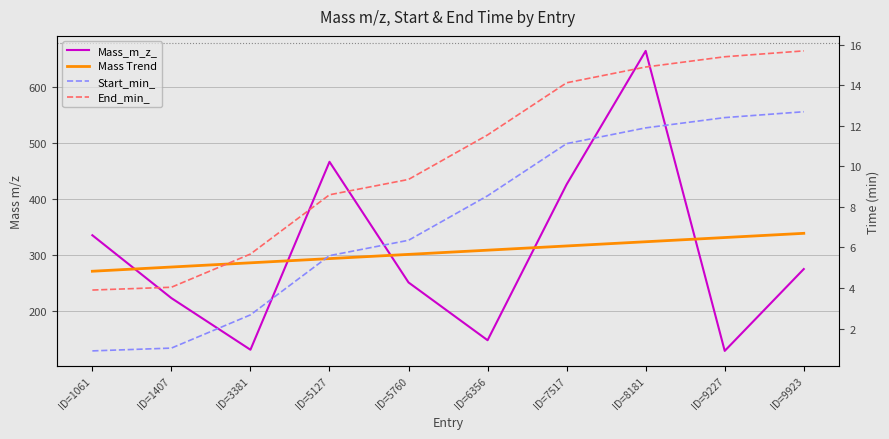

At how many categories does at least one series exceed 615?

1